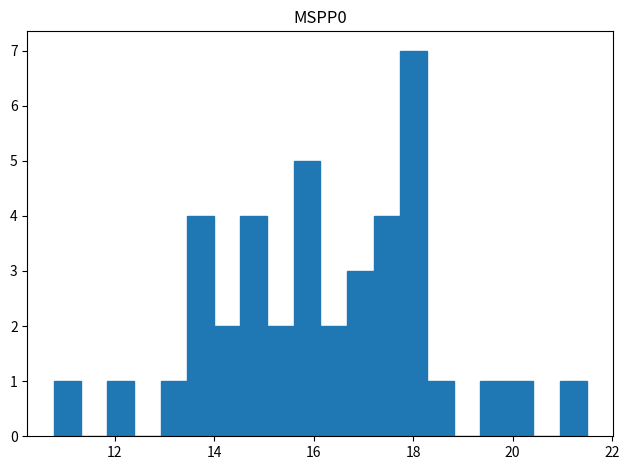

Around what value on the x-axis is the tallest bar? Give the approximate position of its centre, as read against the axis.

18.0